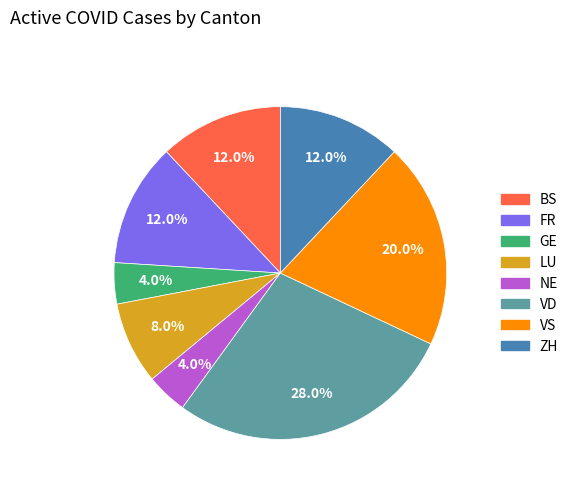

To the nearest percent, what is the average slice percentage?

12%